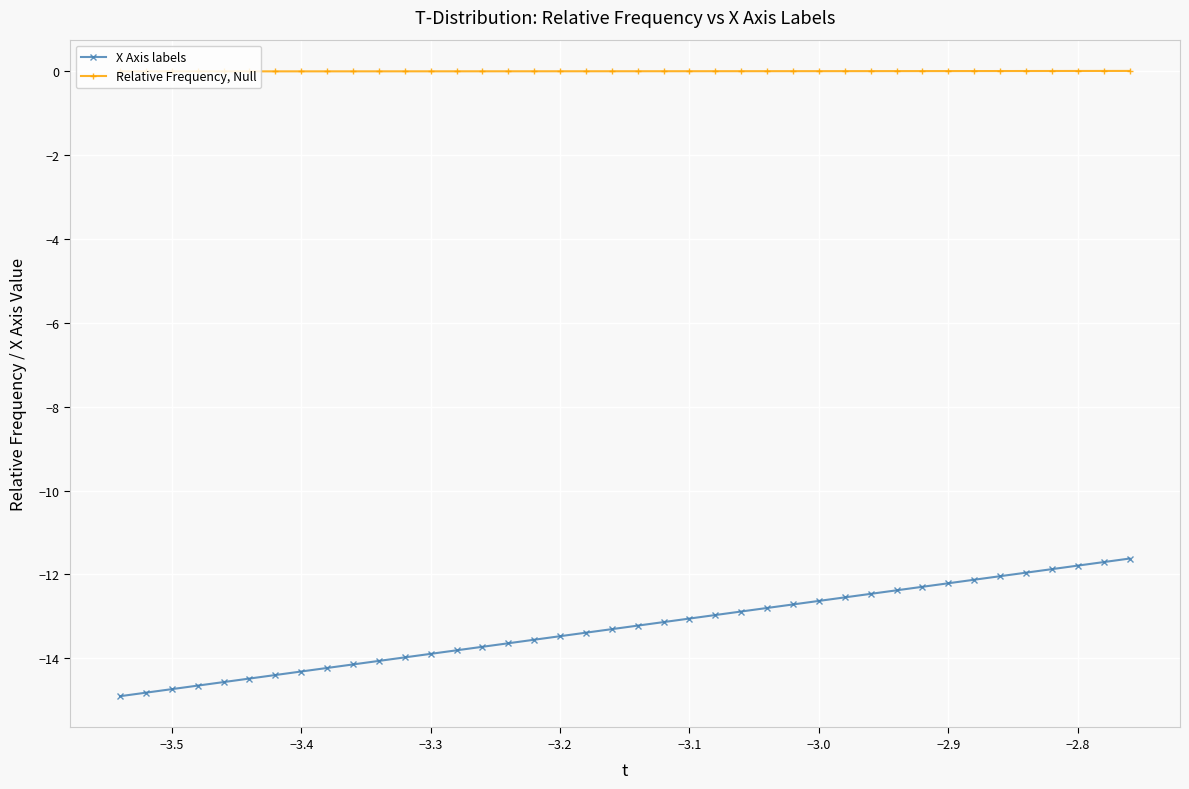

True or false: X Axis labels and Relative Frequency, Null cross at least once.

False